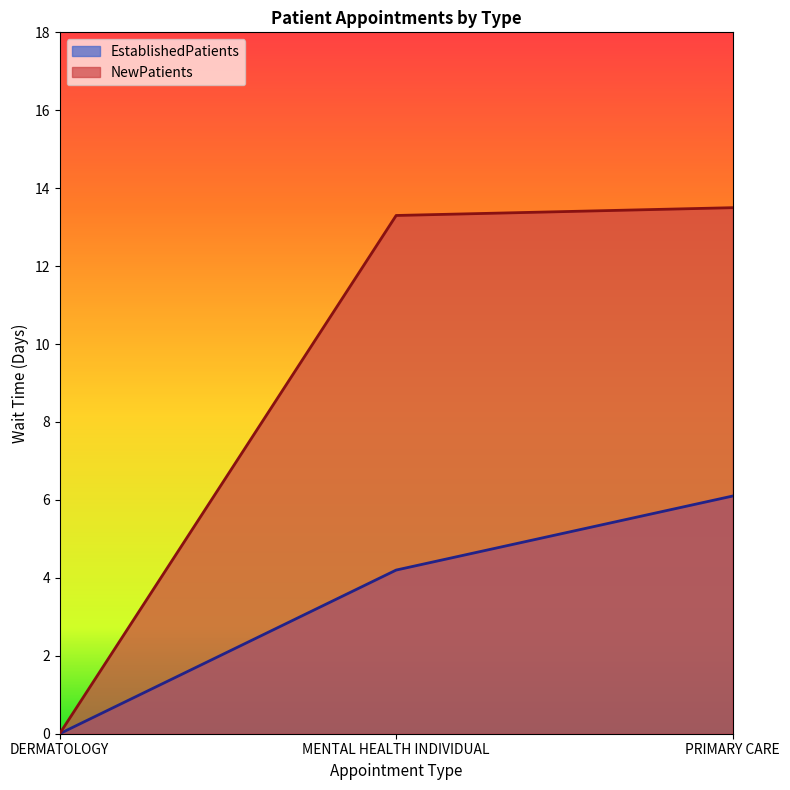

Which label corresponds to the smallest value in the chart?

DERMATOLOGY